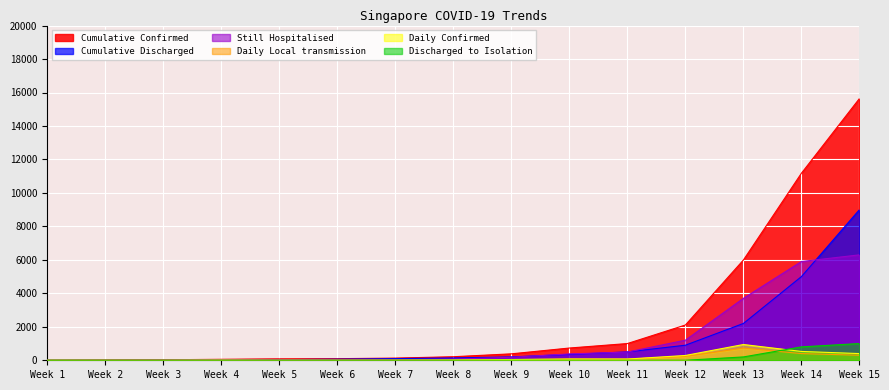

True or false: Cumulative Discharged has a value of 1739 at 2020-04-05.

False